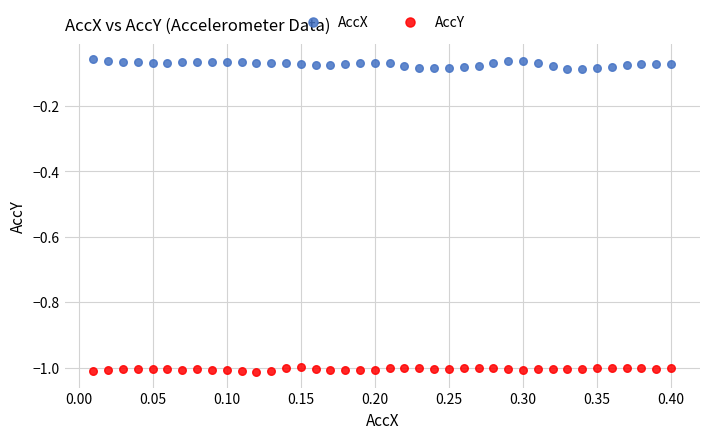

Across all data points, what is the range of Y values (max minus min)?

1.0